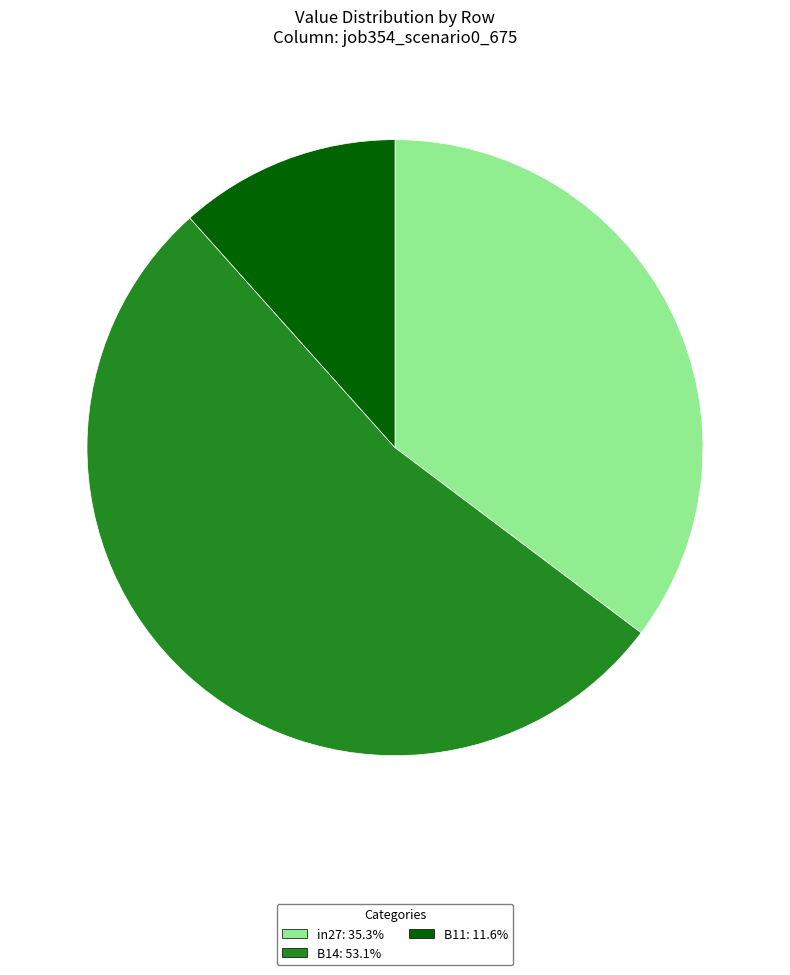

Rank the categories by value from lowest to highest.

B11, in27, B14